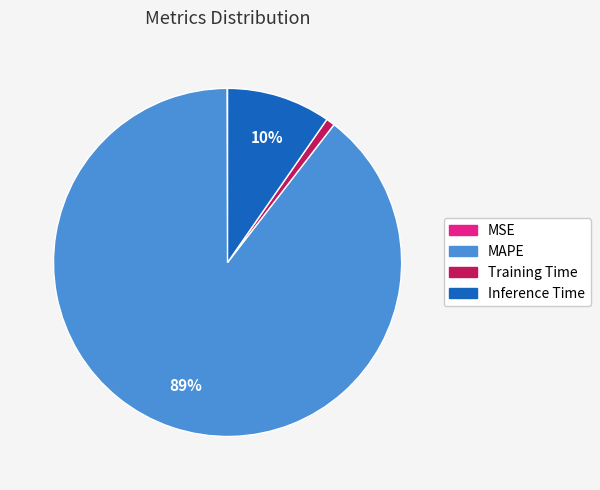

Does Training Time account for over 50% of the chart?

No